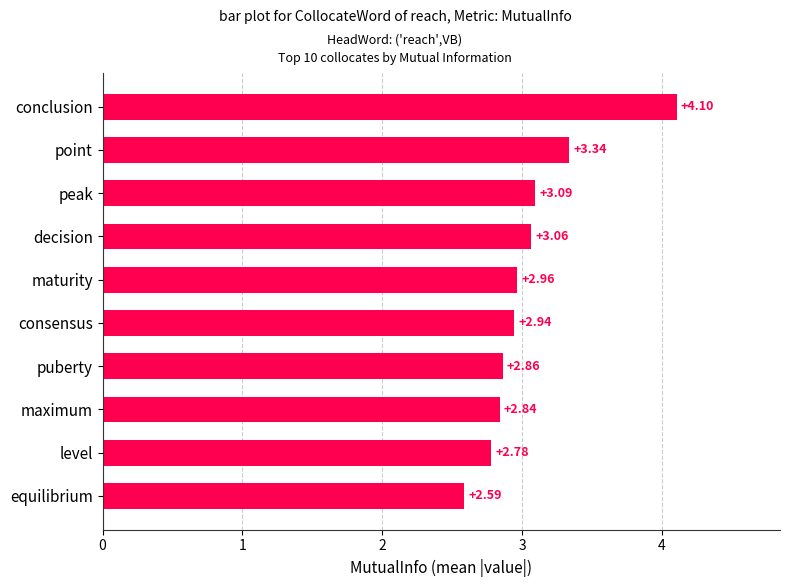

List the labels in order of value, largest first.

conclusion, point, peak, decision, maturity, consensus, puberty, maximum, level, equilibrium